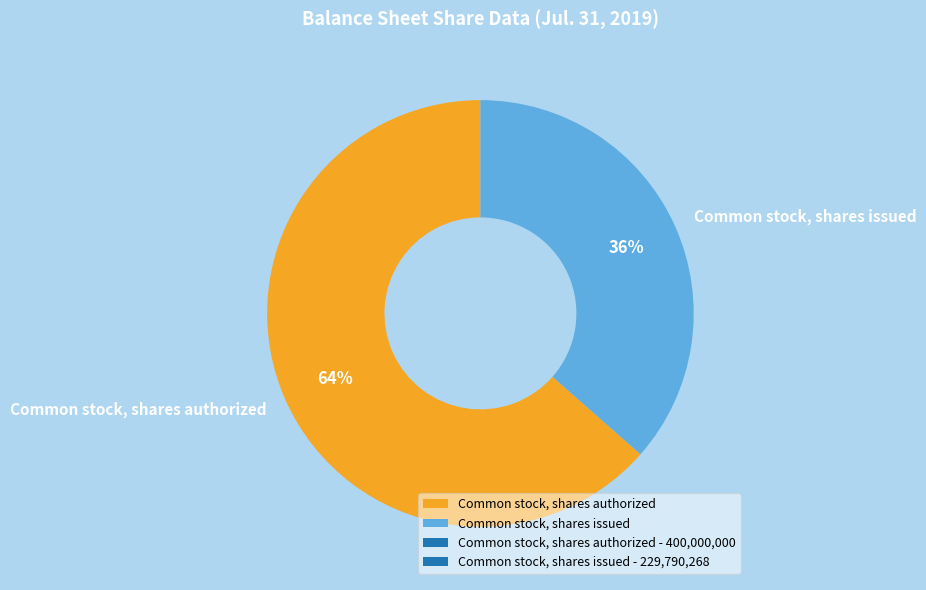

What is the majority slice?

Common stock, shares authorized